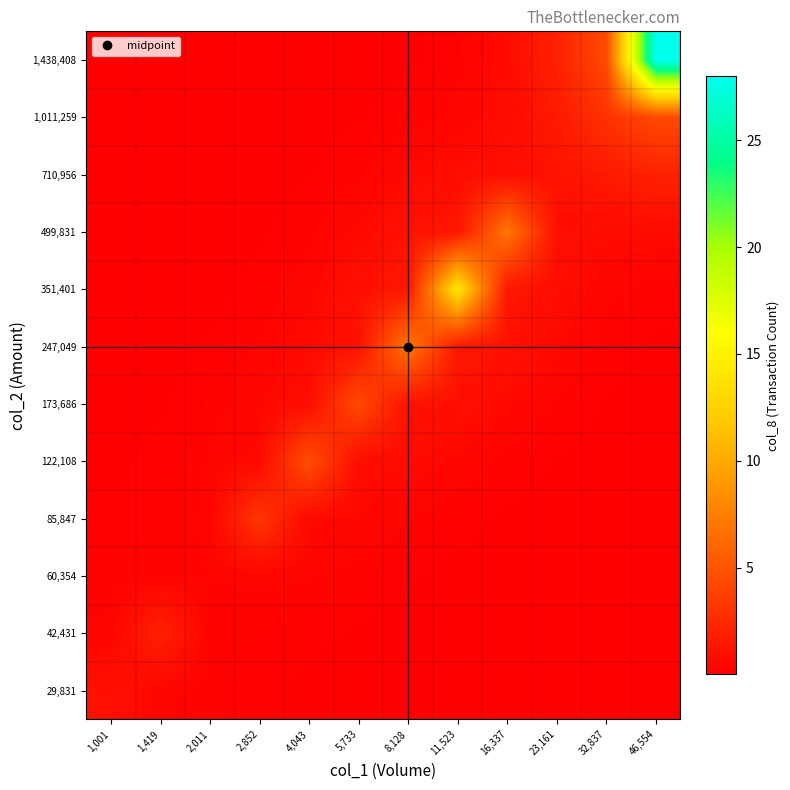

What is the total value across all series at 23,161?

7.4